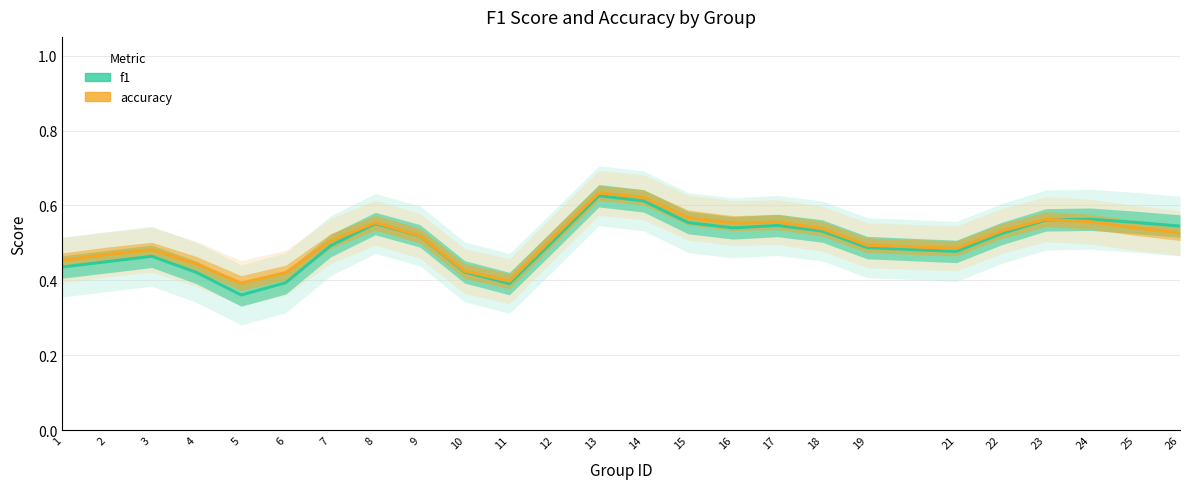

Reading left to right, what are all the values shown in this chart?

f1: 1=0.4	2=0.4	3=0.5	4=0.4	5=0.4	6=0.4	7=0.5	8=0.6	9=0.5	10=0.4	11=0.4	12=0.5	13=0.6	14=0.6	15=0.6	16=0.5	17=0.5	18=0.5	19=0.5	21=0.5	22=0.5	23=0.6	24=0.6	25=0.6	26=0.5
accuracy: 1=0.5	2=0.5	3=0.5	4=0.4	5=0.4	6=0.4	7=0.5	8=0.6	9=0.5	10=0.4	11=0.4	12=0.5	13=0.6	14=0.6	15=0.6	16=0.6	17=0.6	18=0.5	19=0.5	21=0.5	22=0.5	23=0.6	24=0.6	25=0.5	26=0.5